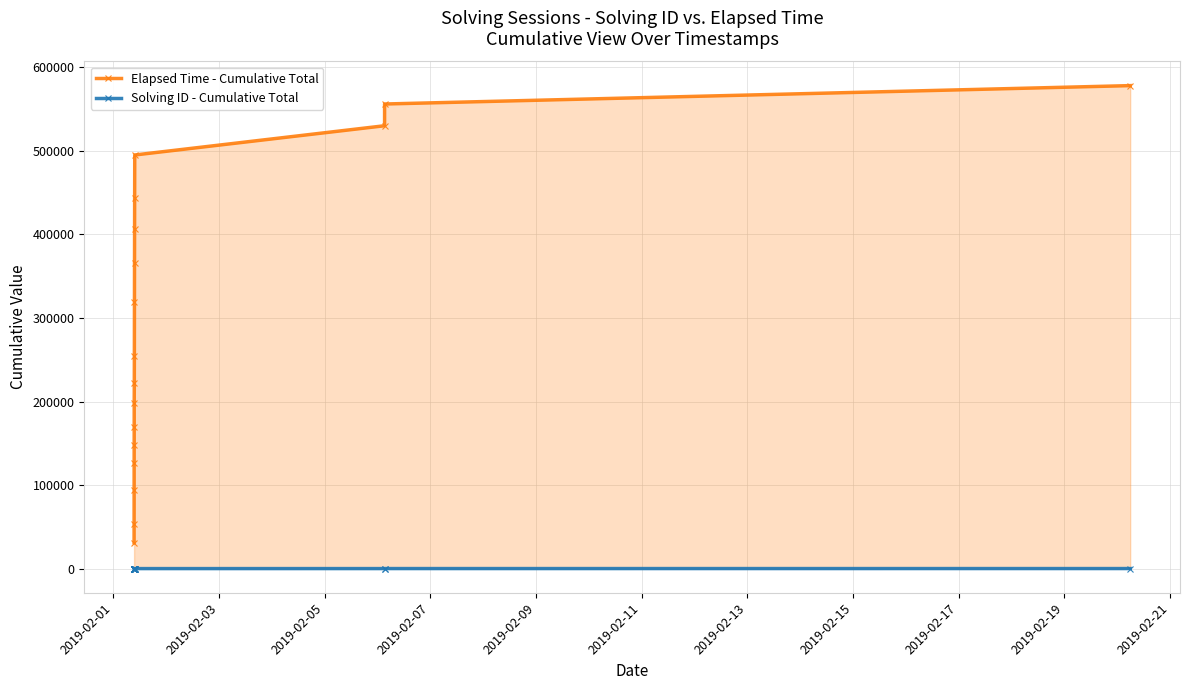

True or false: Elapsed Time - Cumulative Total has more than 1 points higher than both neighbors.

False